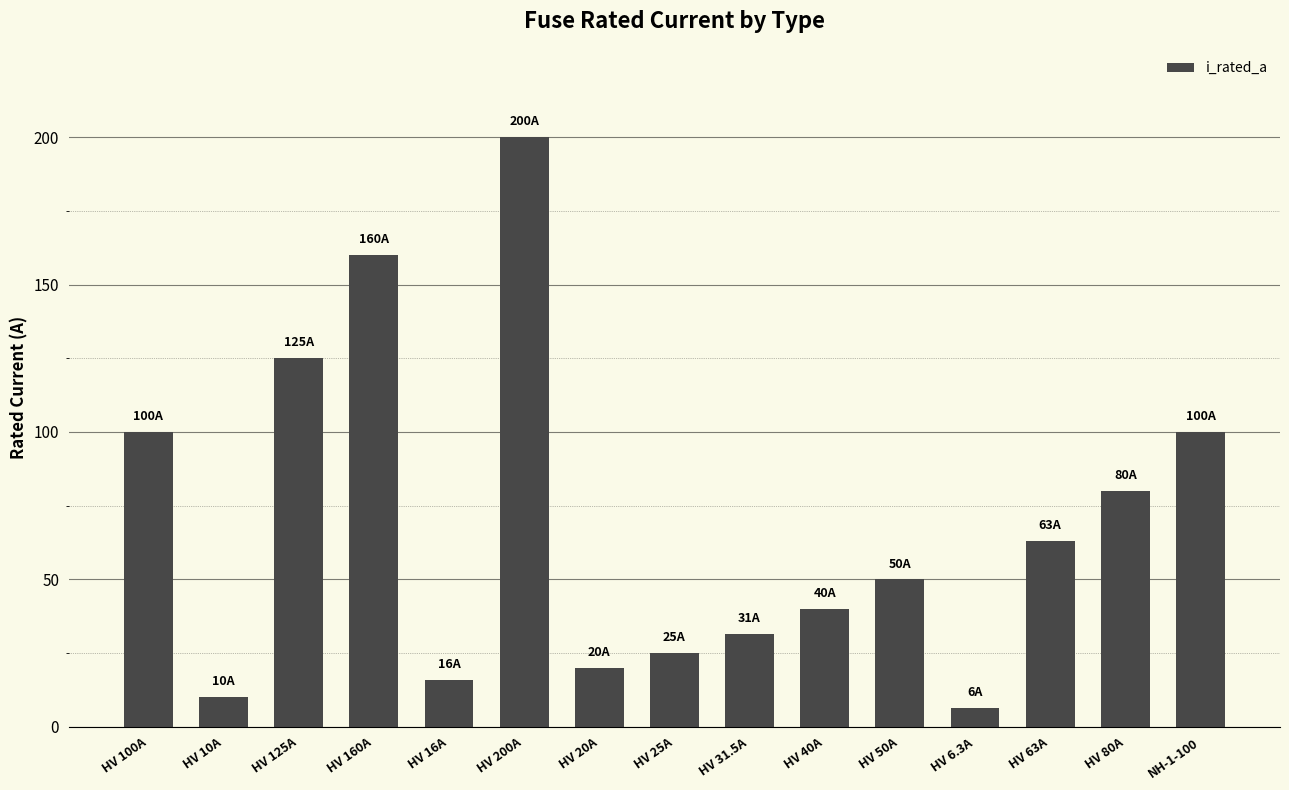

How many bars are there in total?

15